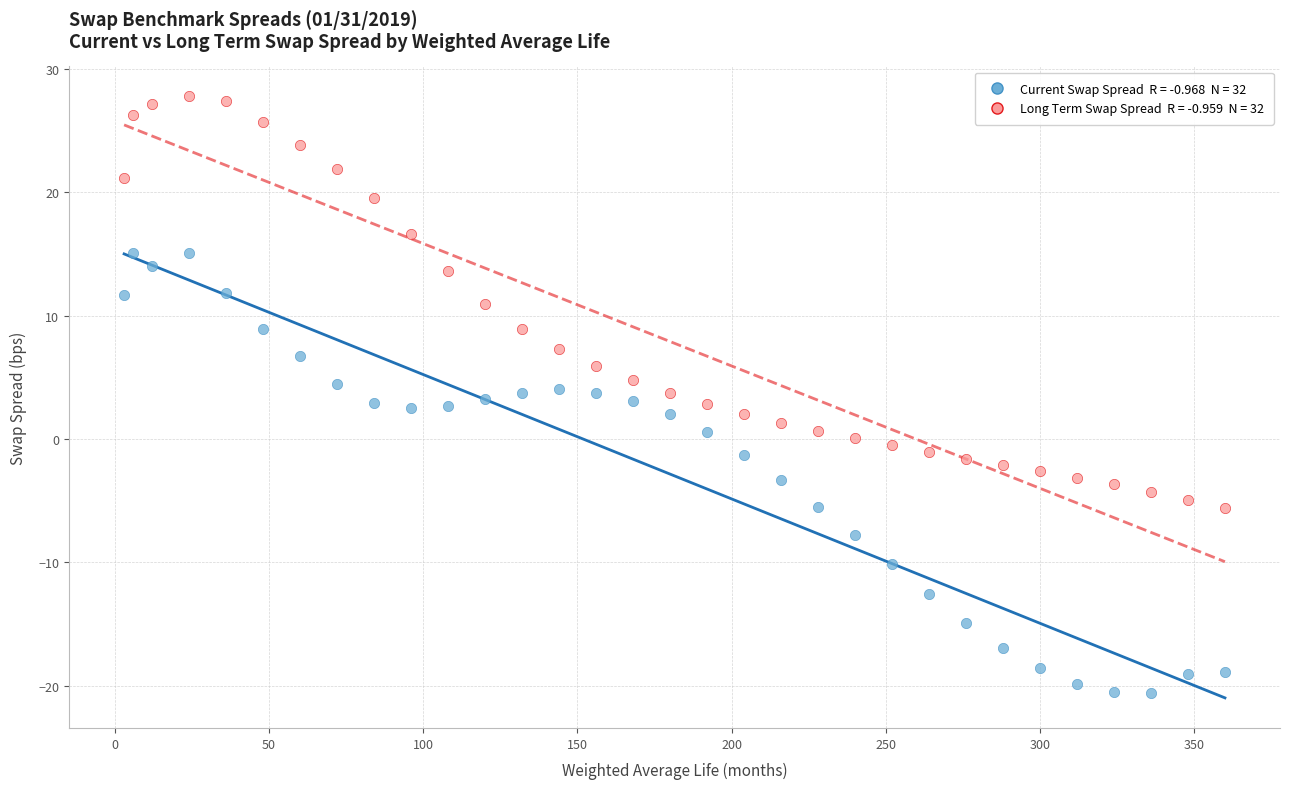

Across all data points, what is the range of X values (max minus min)?

357.0